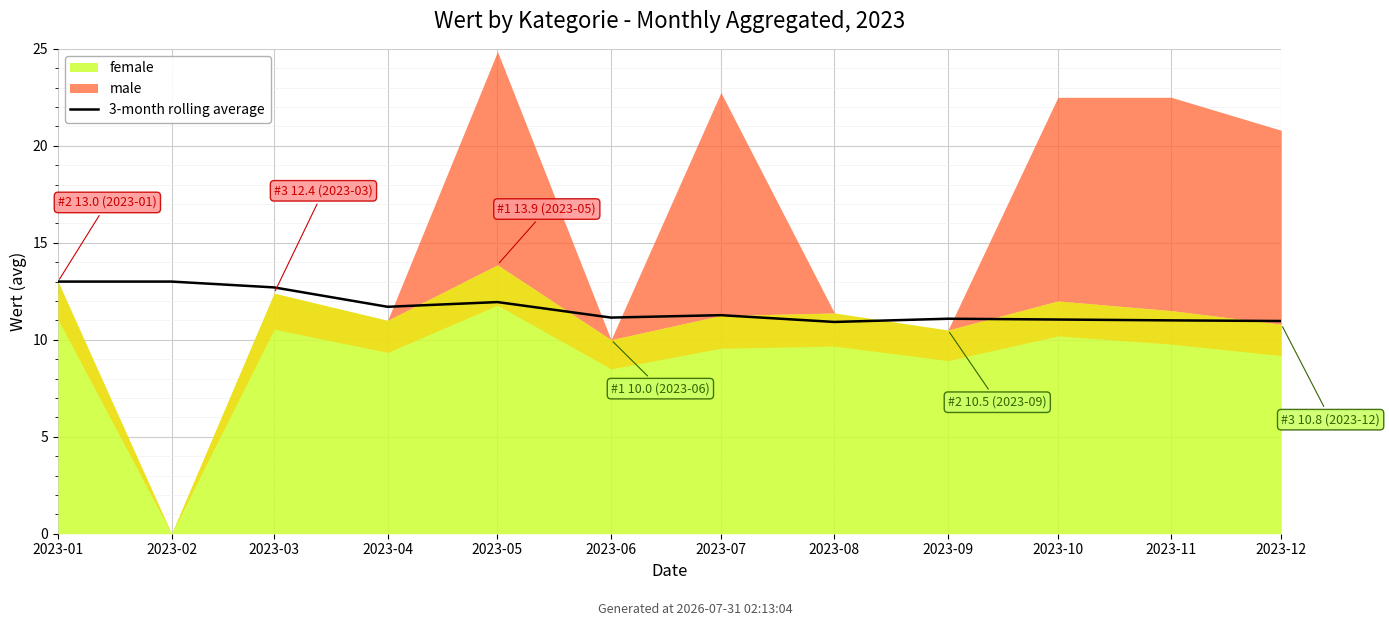

At which label is the value closest to 11?

2023-11